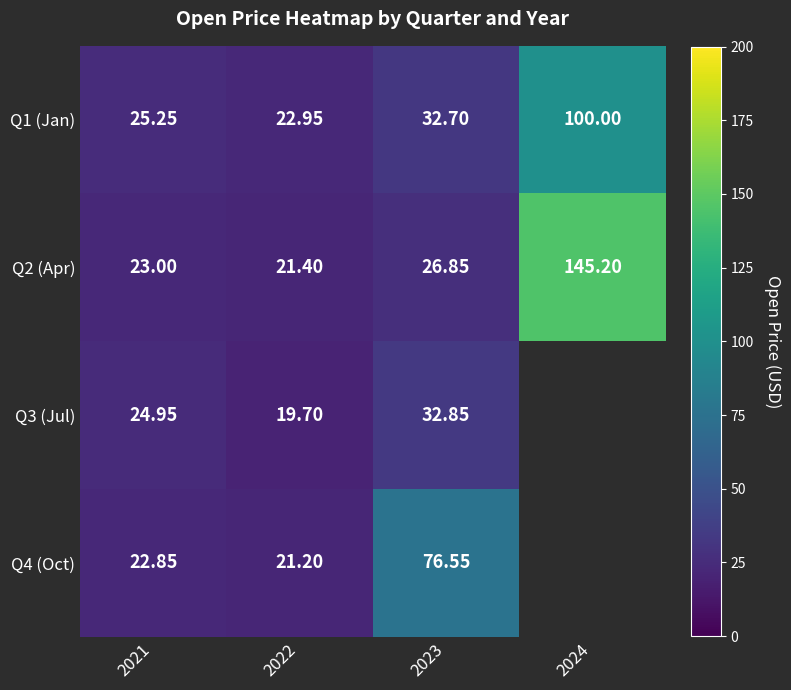

Is the value of Q2 (Apr) at 2024 greater than the value of Q4 (Oct) at 2021?

Yes